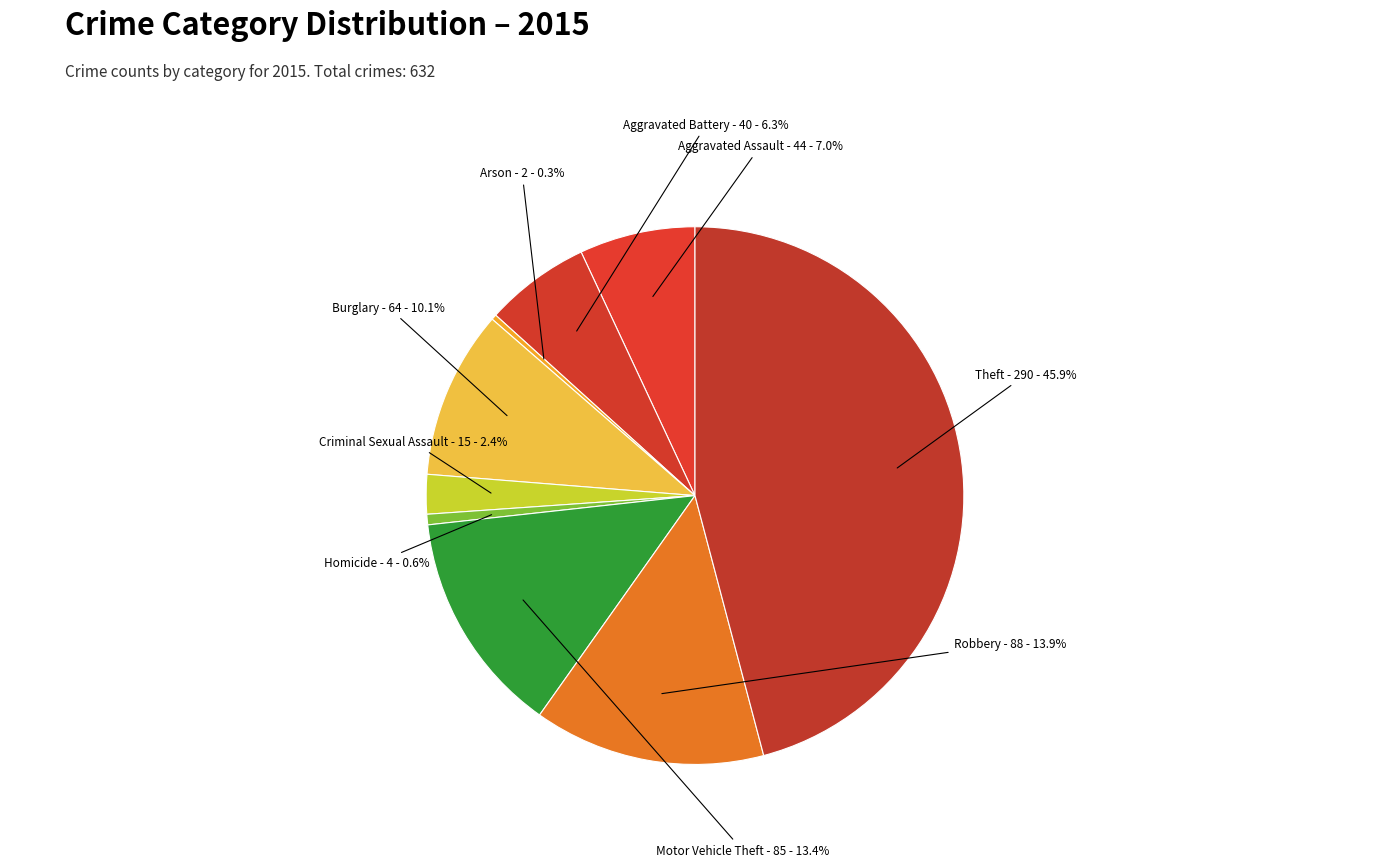

To the nearest percent, what percentage of the pie is Theft?

46%